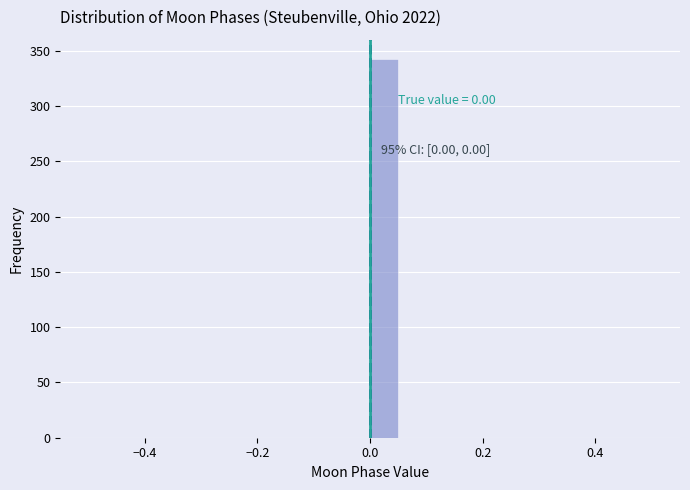

Read against the x-axis, roughly where is the centre of the tallest bar?

0.02